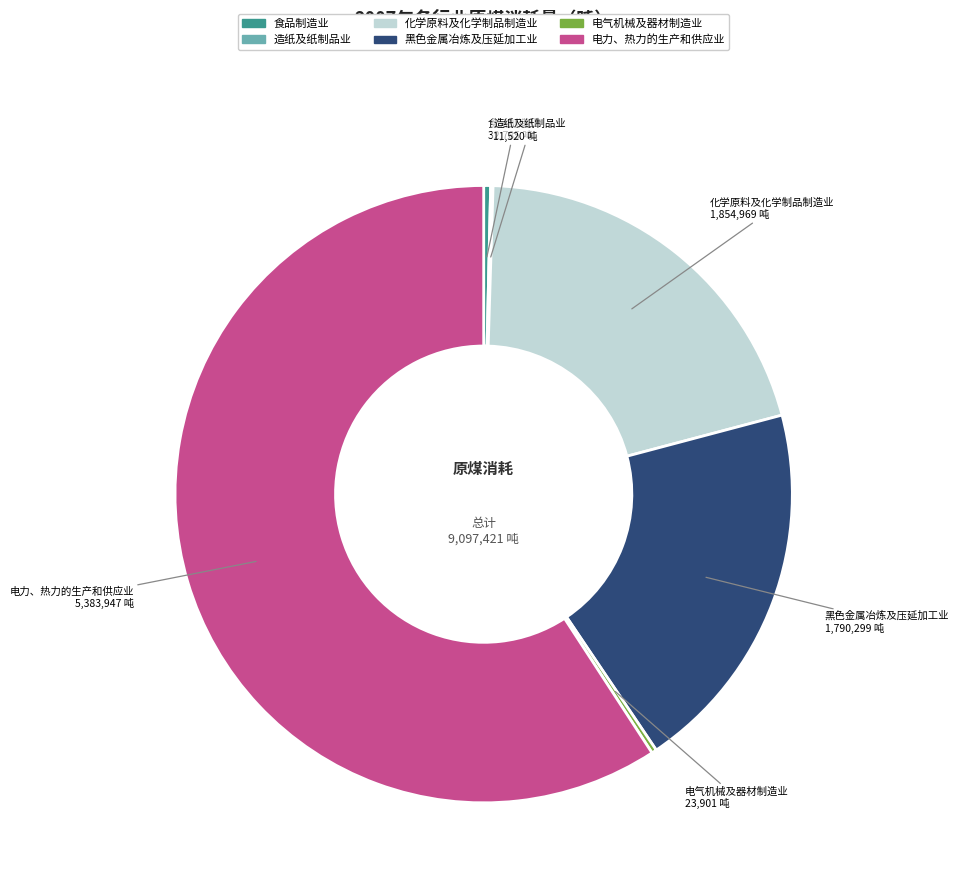

Is it true that 化学原料及化学制品制造业 is 20% of the pie?

True